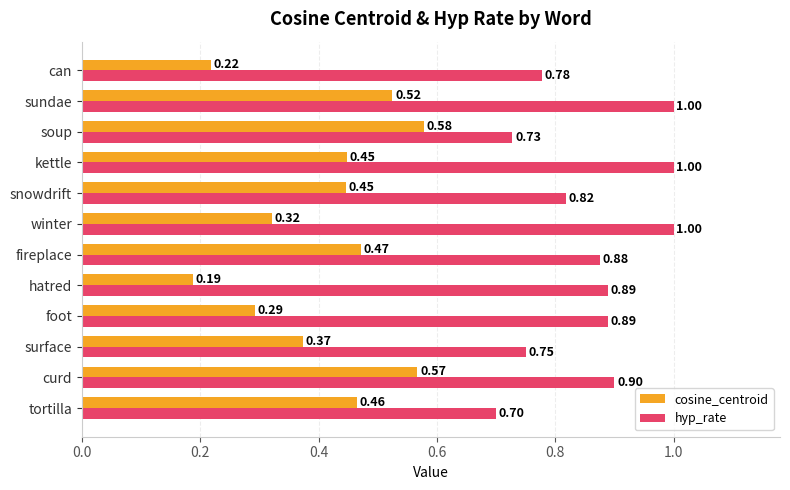

Which category has the highest value in the cosine_centroid series?

soup